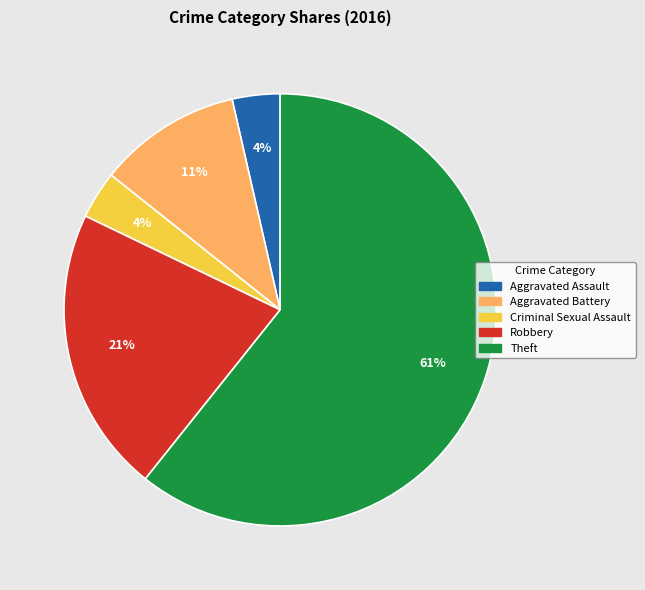

Which category has the biggest portion of the pie?

Theft